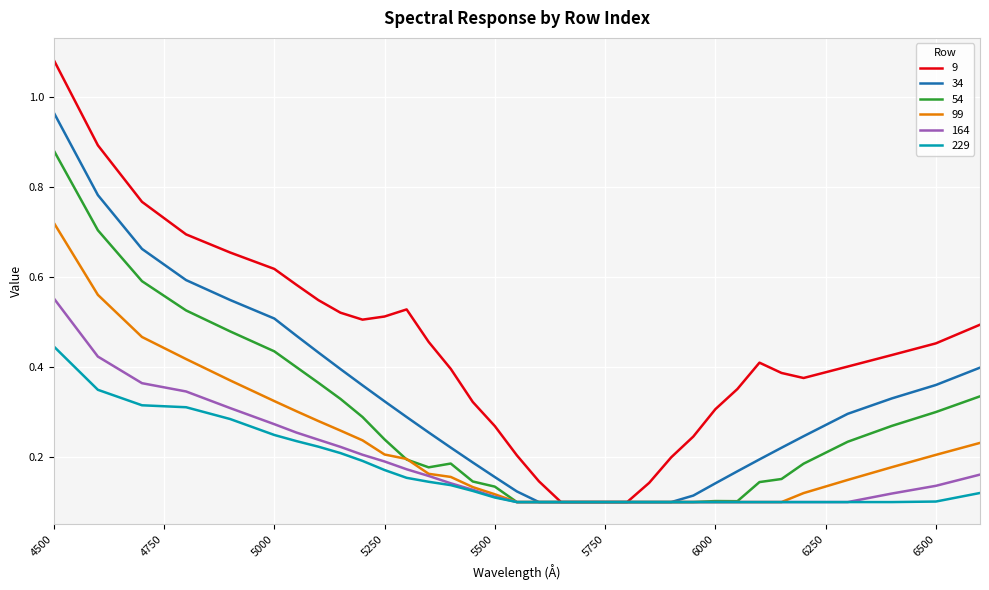

Rank the series by their maximum value, from lowest to highest.

229, 164, 99, 54, 34, 9